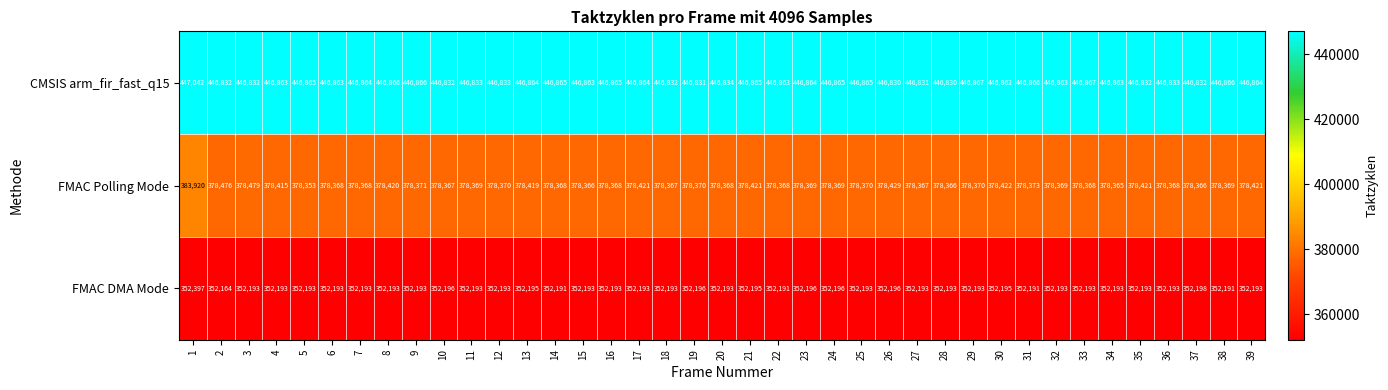

True or false: CMSIS arm_fir_fast_q15 has a value of 446866 at 38.

True